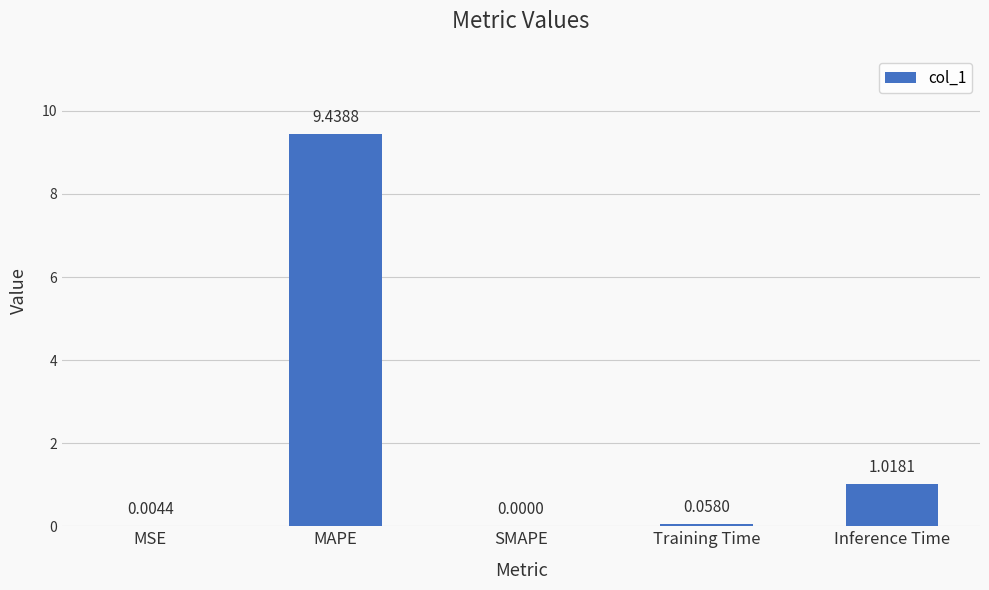

The chart shows a value of 0.0 at MSE. True or false?

True